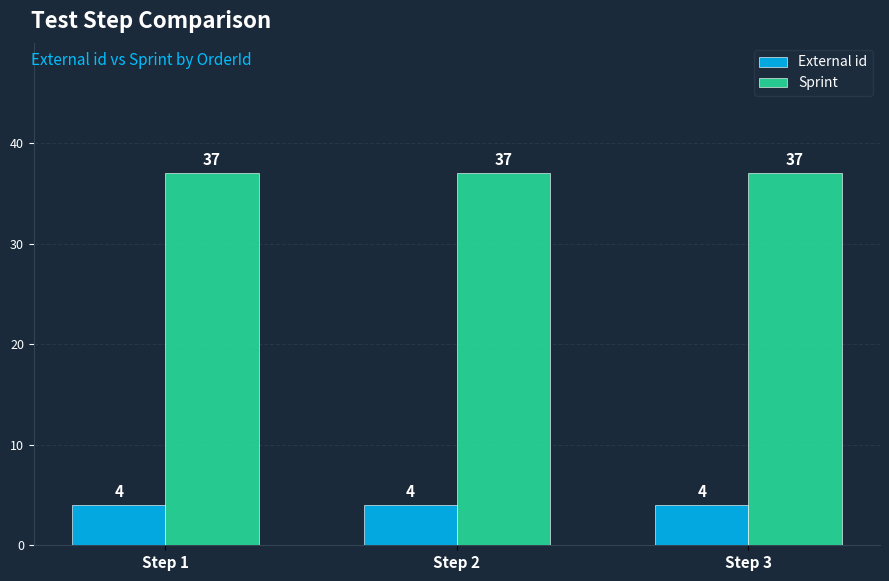

What is the total value across all series at Step 3?

41